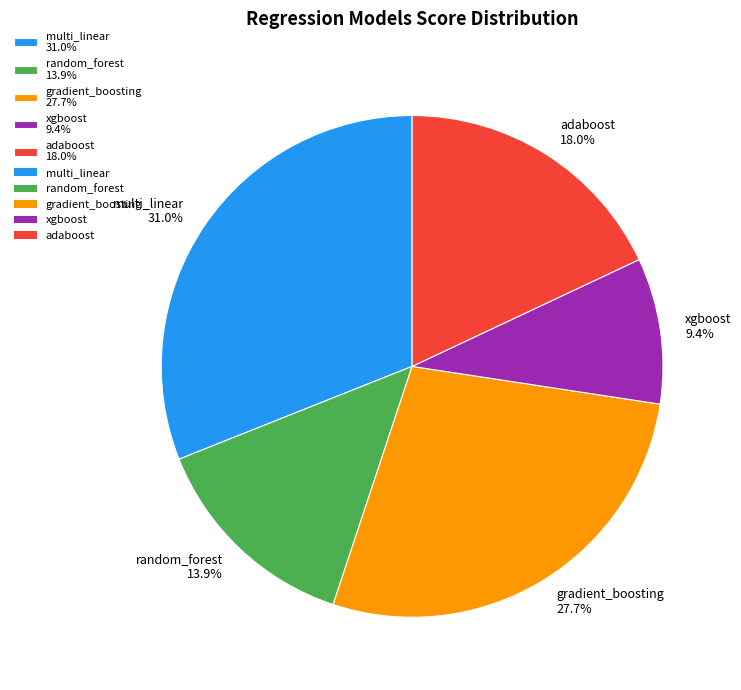

Count the number of slices in the pie.

5